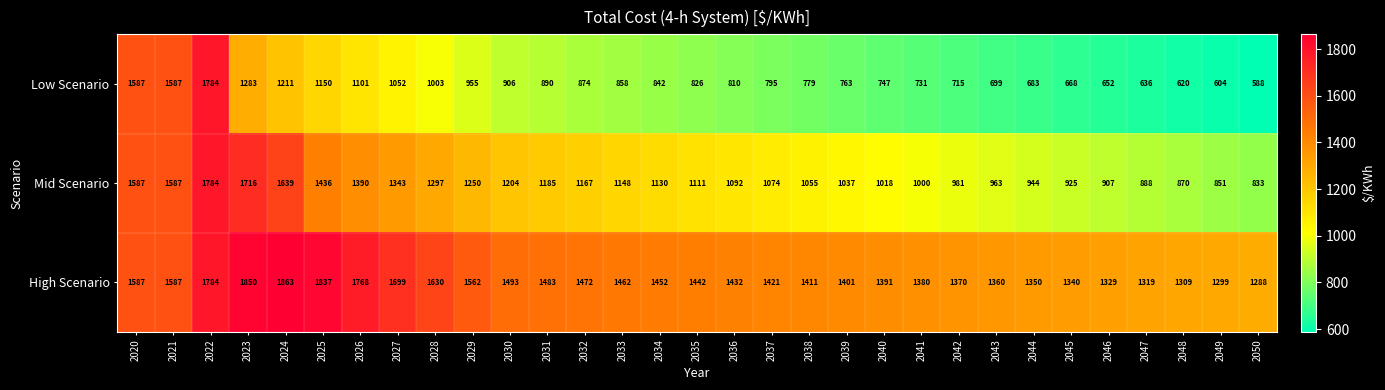

What is the difference between the highest and lowest values at 2023?

567